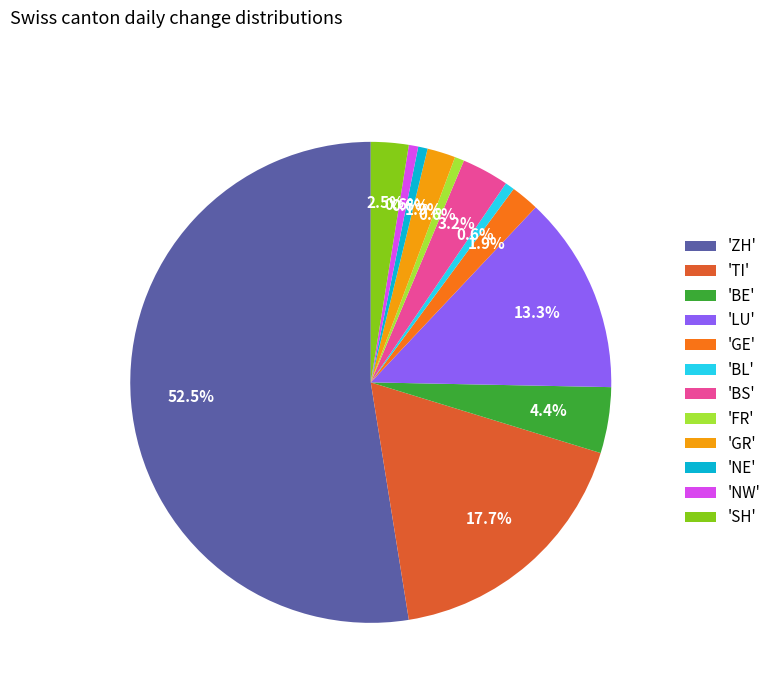

Approximately how many times larger is the value at 'TI' compared to 'GR'?

9.3